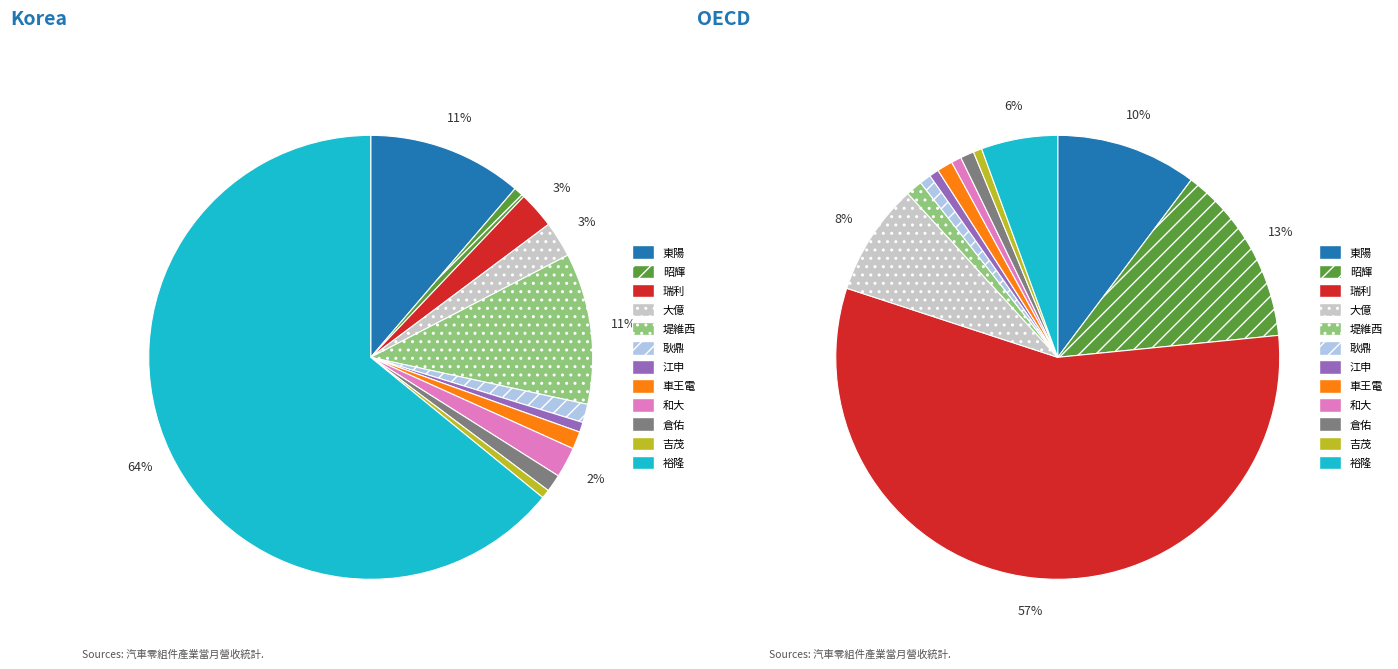

Combined, what portion of the pie is 裕隆 and 瑞利?

66.8%